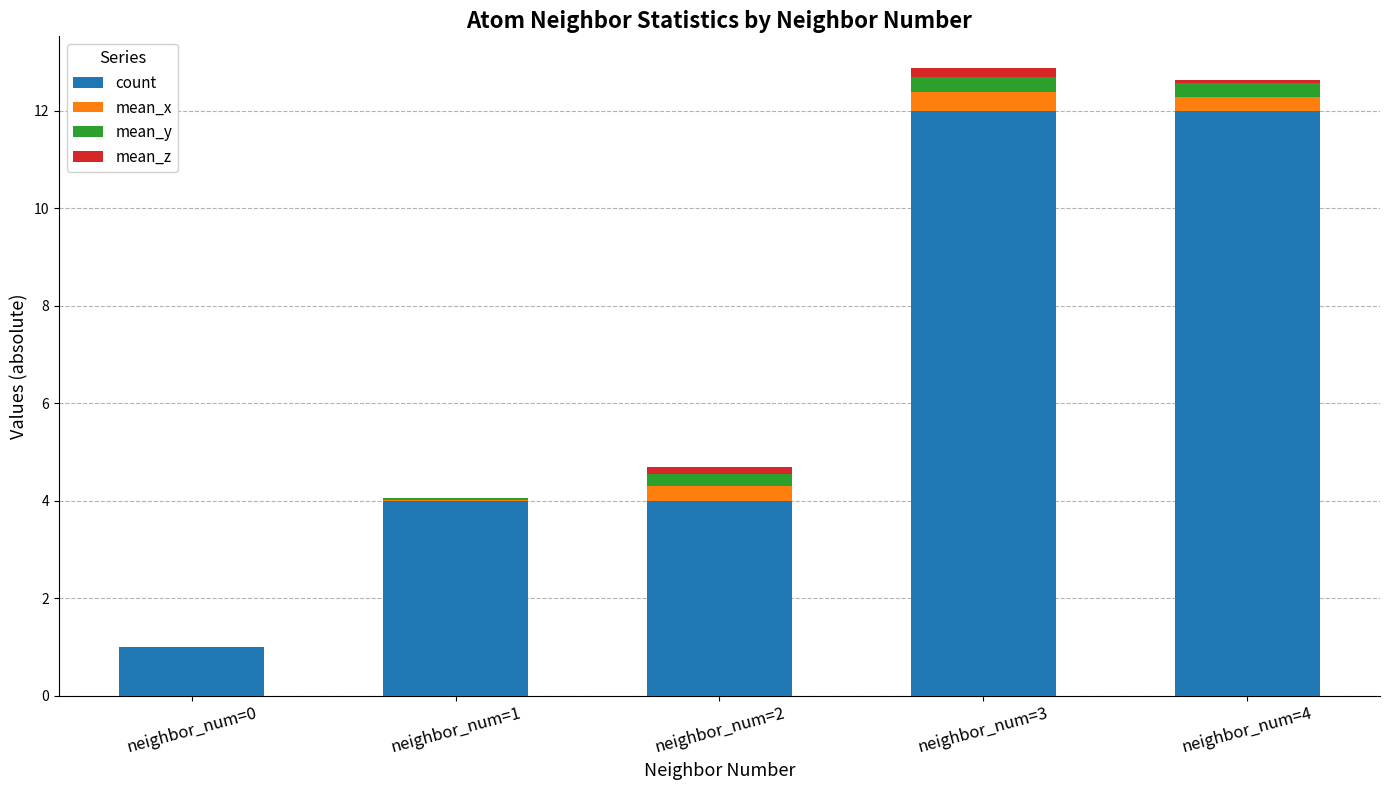

What is the sum of all count values?

33.0